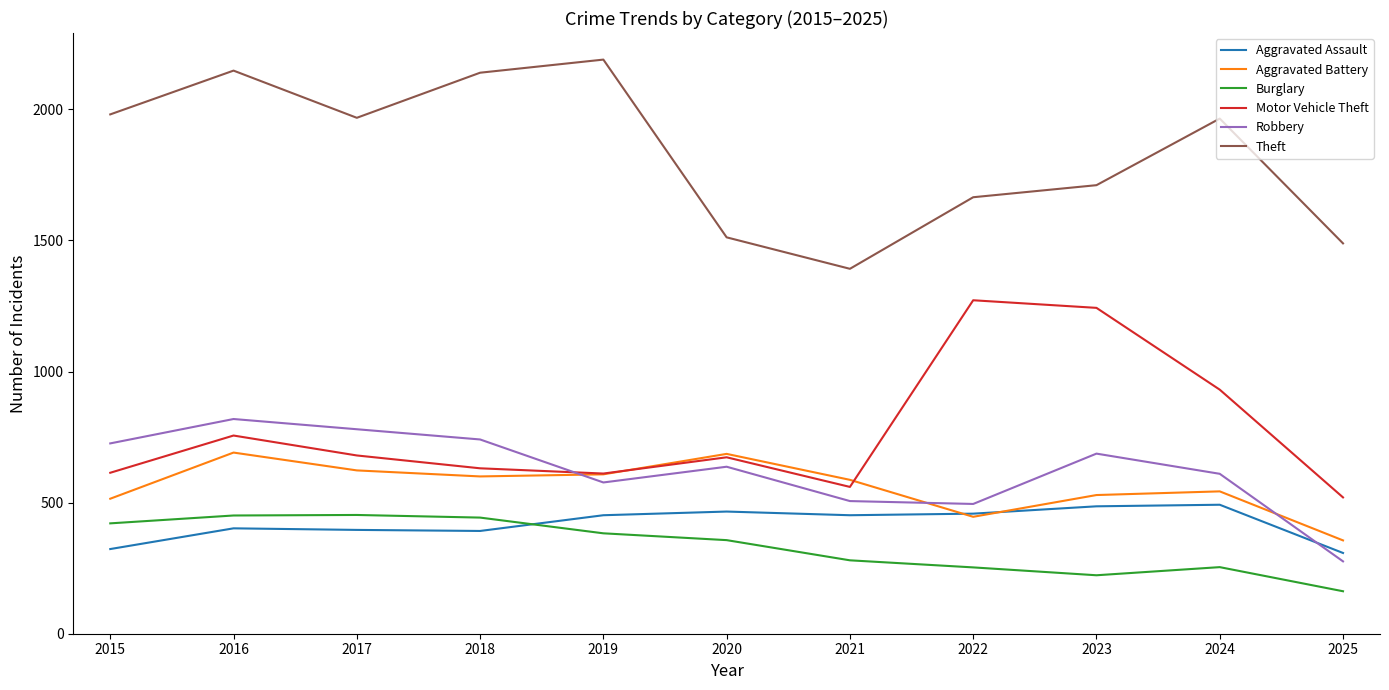

What is the spread (max minus min) of values at 2025?

1327